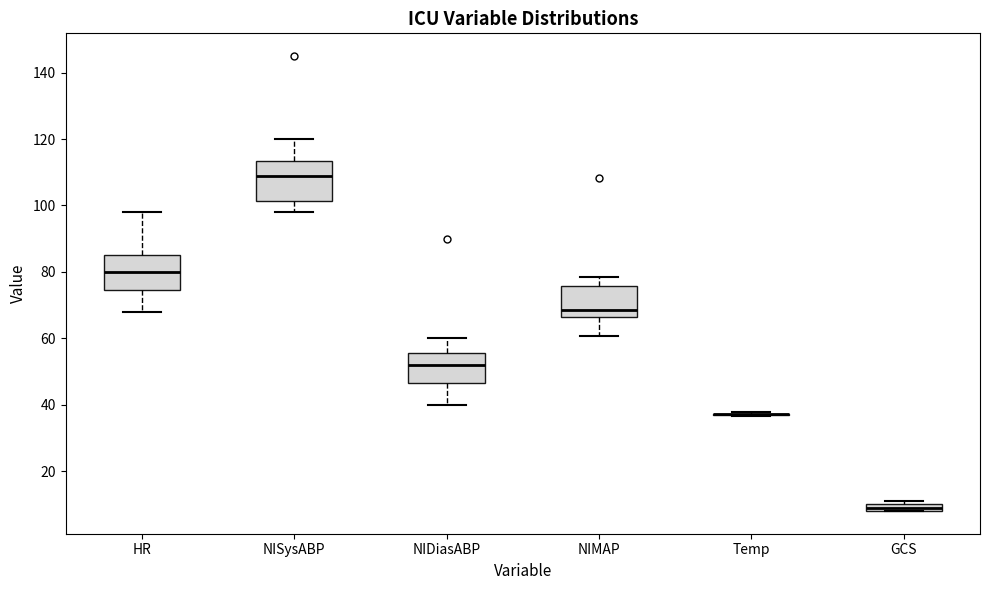

Where is the lower edge of the box for NIDiasABP on the y-axis? The values are not printed on the chart, so give them approximately, as read against the axis.

46